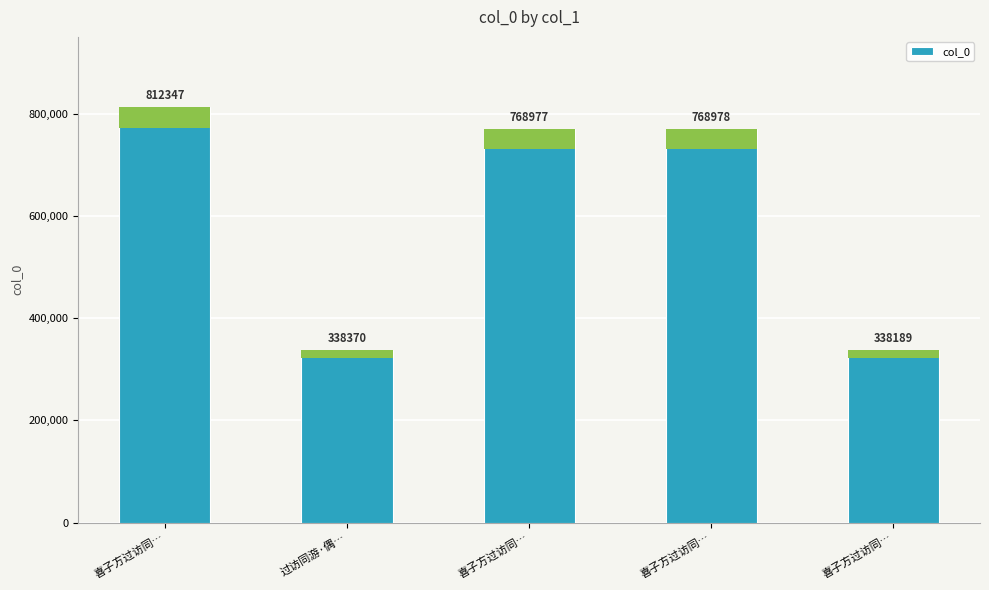

True or false: the data shows 173552 at 喜子方过访同….

False